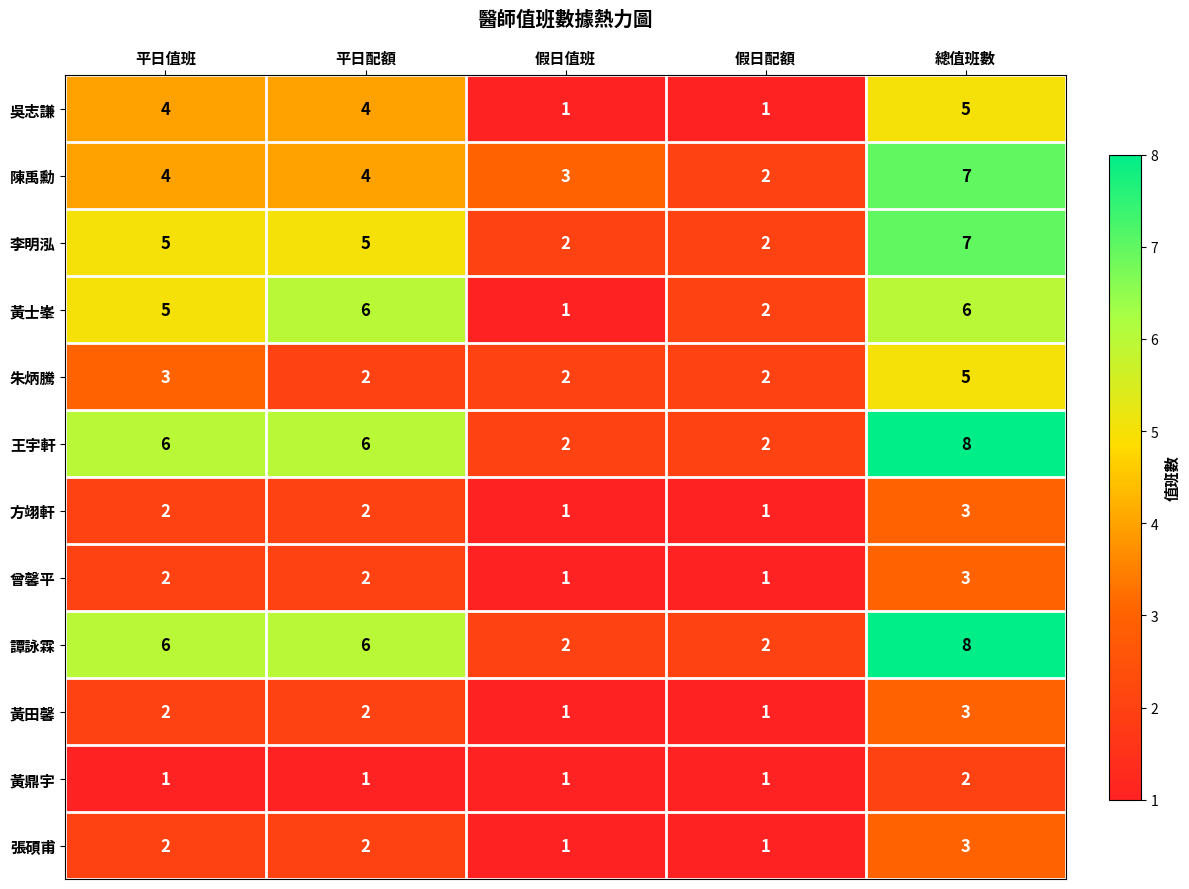

What is the total value across all series at 總值班數?

60